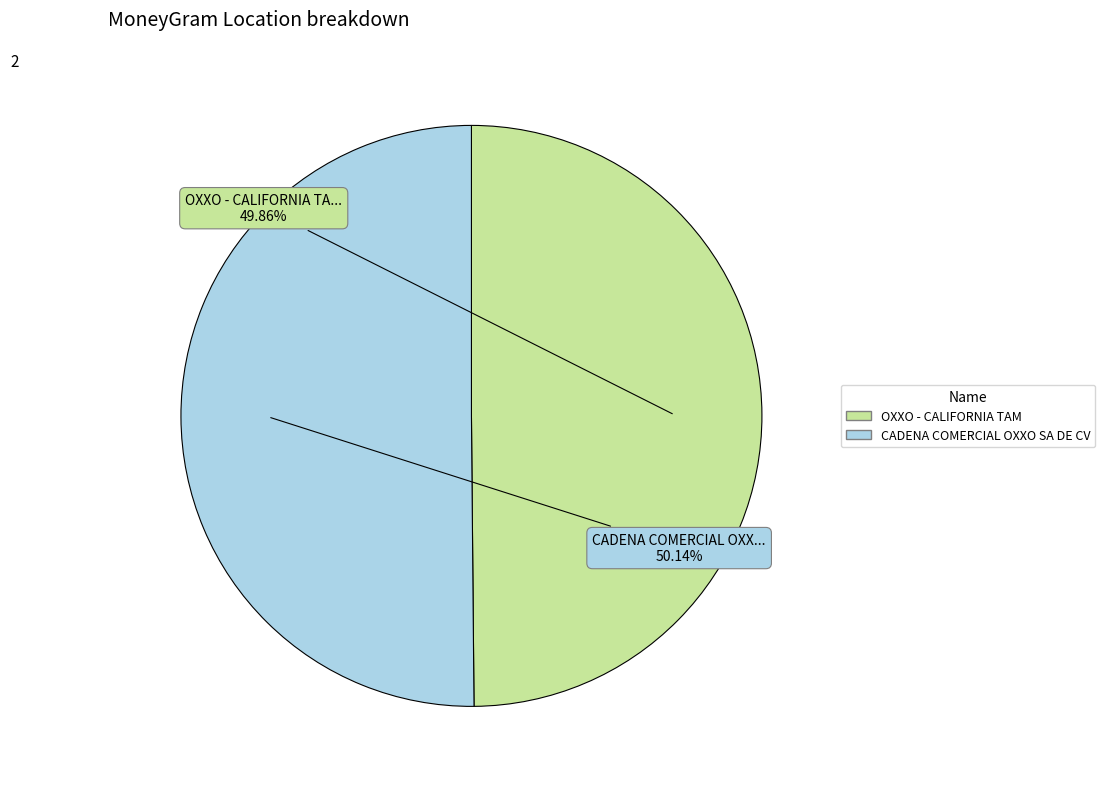

Is there any slice that represents more than half of the pie?

Yes